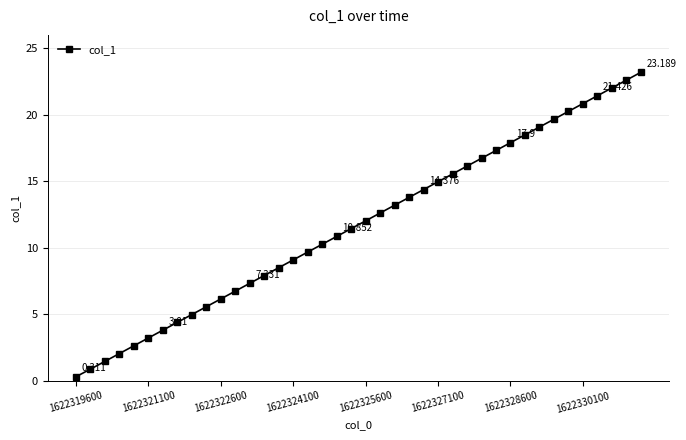

Is this an area chart (filled region under the line)?

No